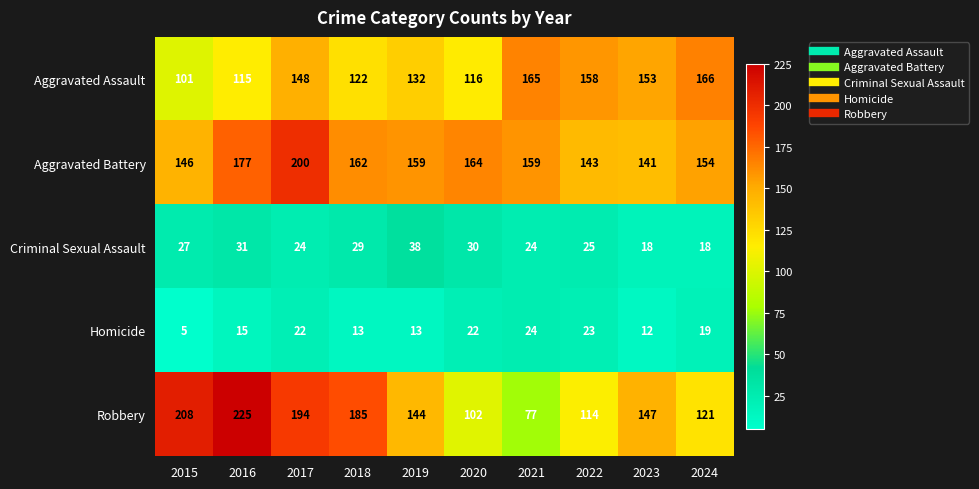

True or false: Criminal Sexual Assault has a value of 18 at 2023.

True